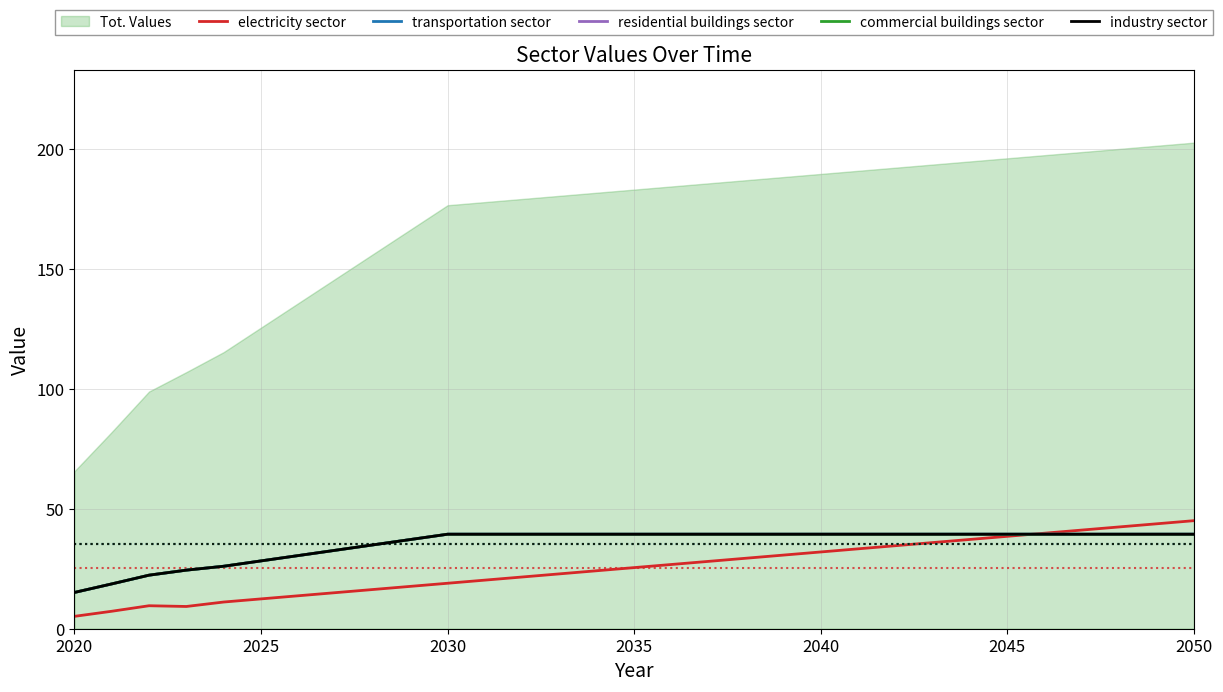

What is the difference between the maximum and minimum values in the electricity sector series?

39.9